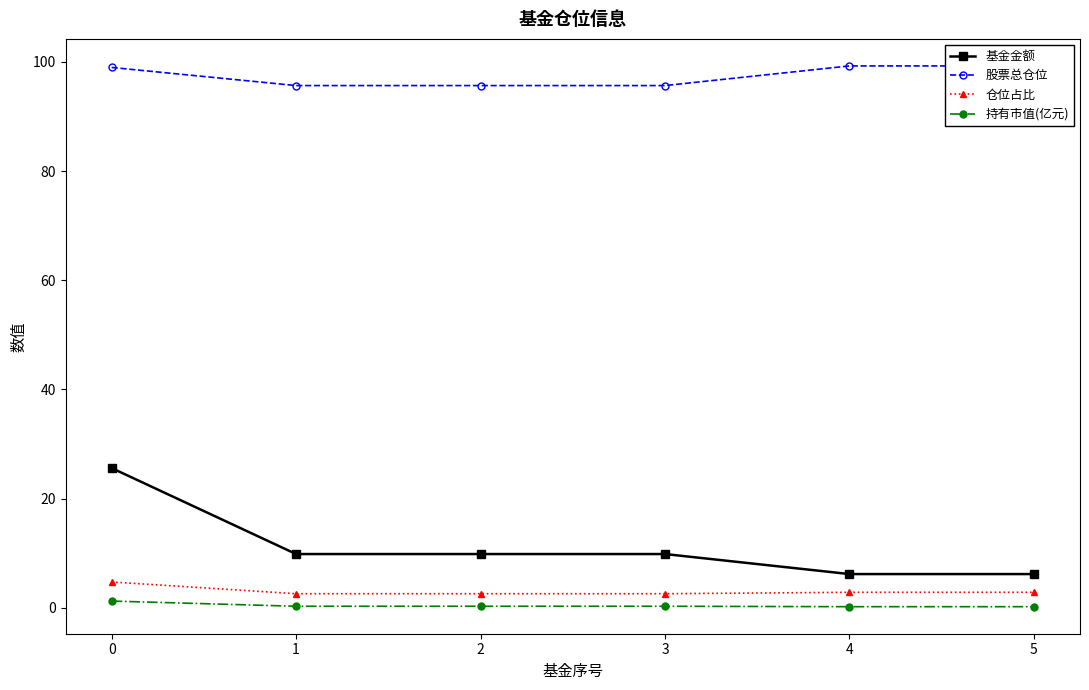

Where is 股票总仓位 nearest to the value 97?

1